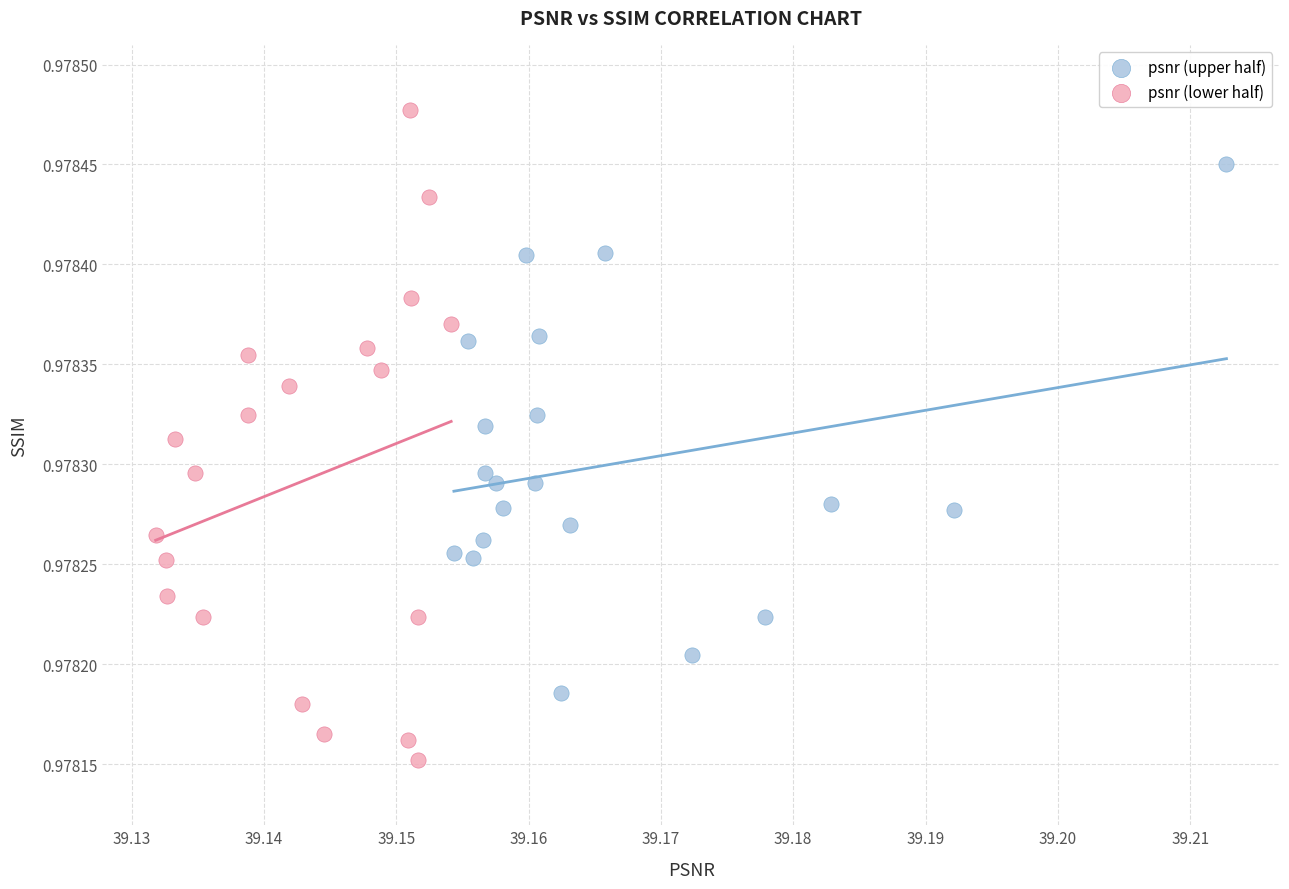

Which series reaches the minimum Y coordinate?

psnr (lower half)